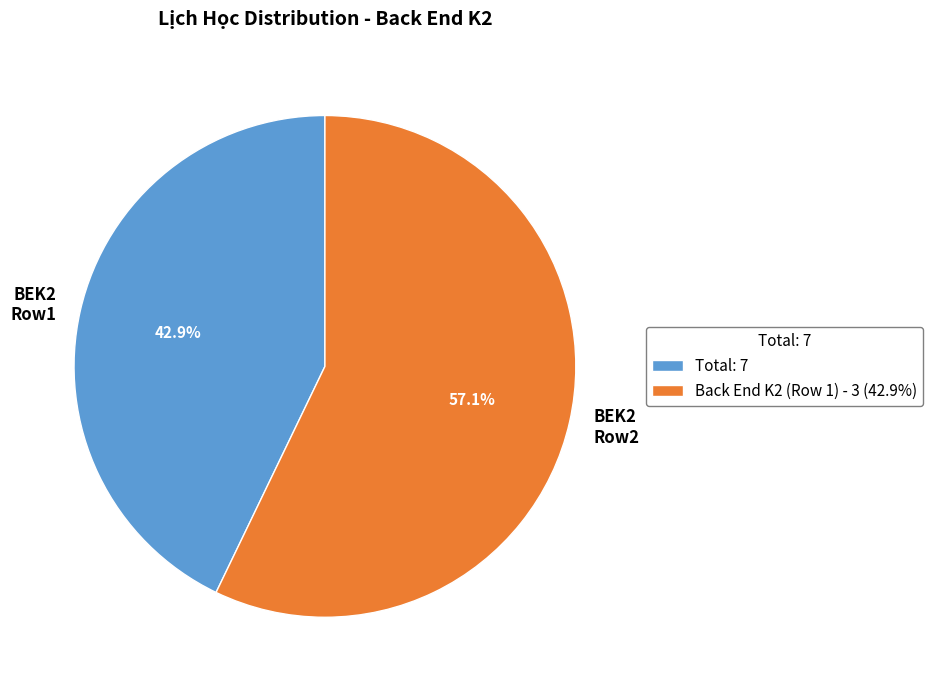

Approximately how many times larger is the value at BEK2 Row2 compared to BEK2 Row1?

1.3